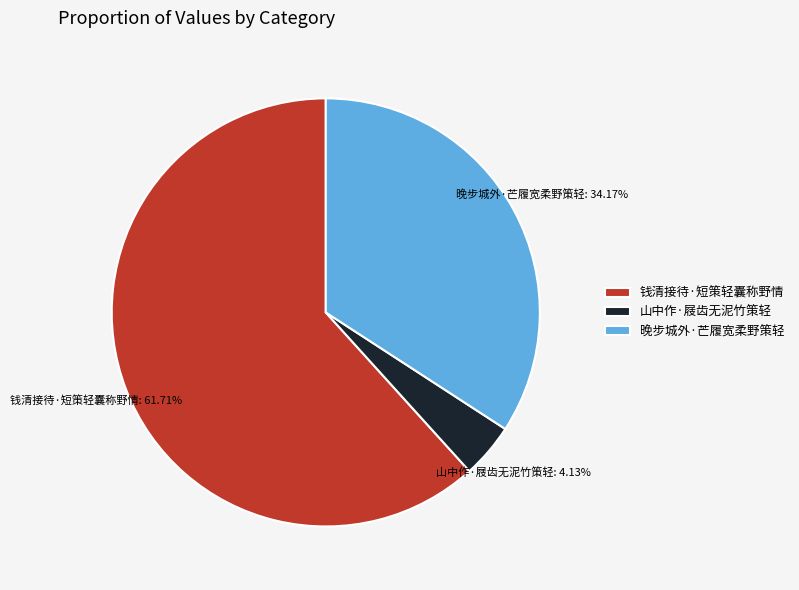

Is it true that 山中作·屐齿无泥竹策轻 is 10% of the pie?

False